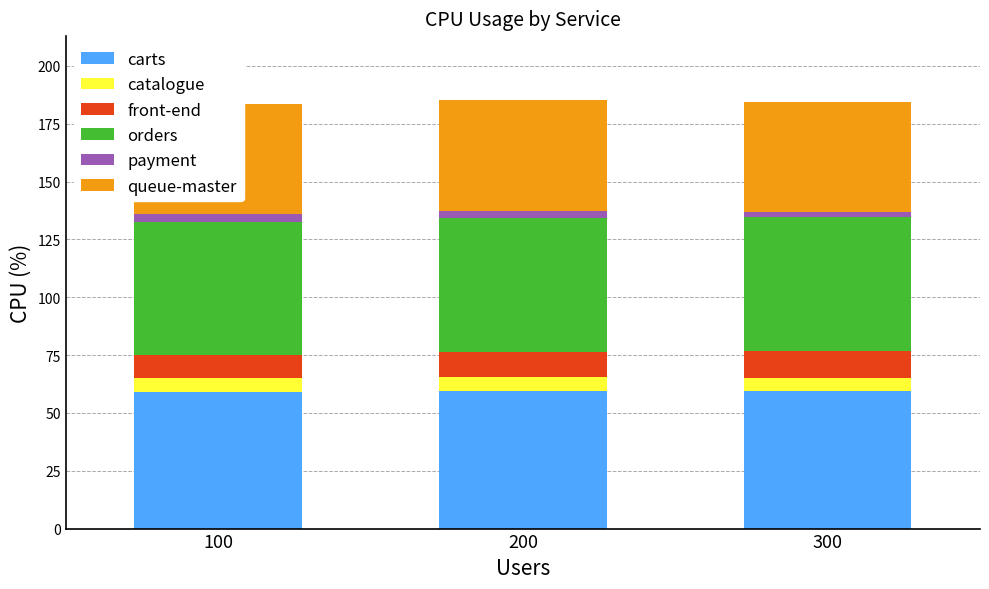

The value of catalogue at 200 is 3.7. True or false?

False